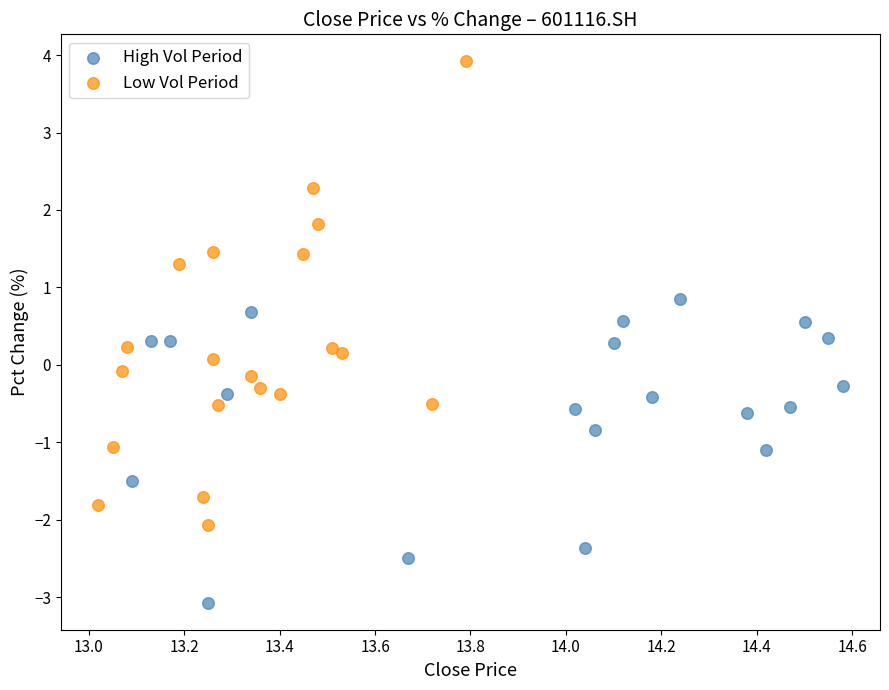

Which series reaches the minimum Y coordinate?

High Vol Period